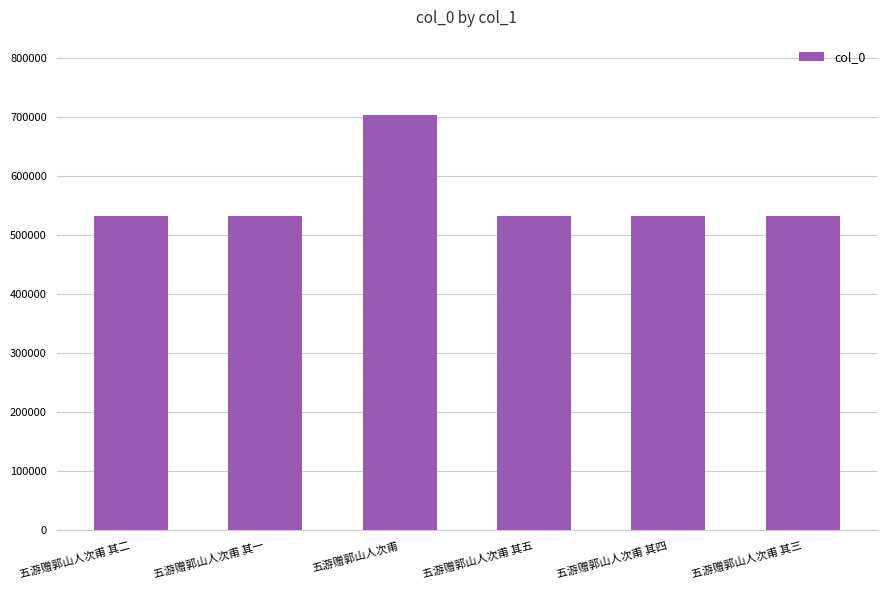

Which category has the highest value across all series?

五游赠郭山人次甫